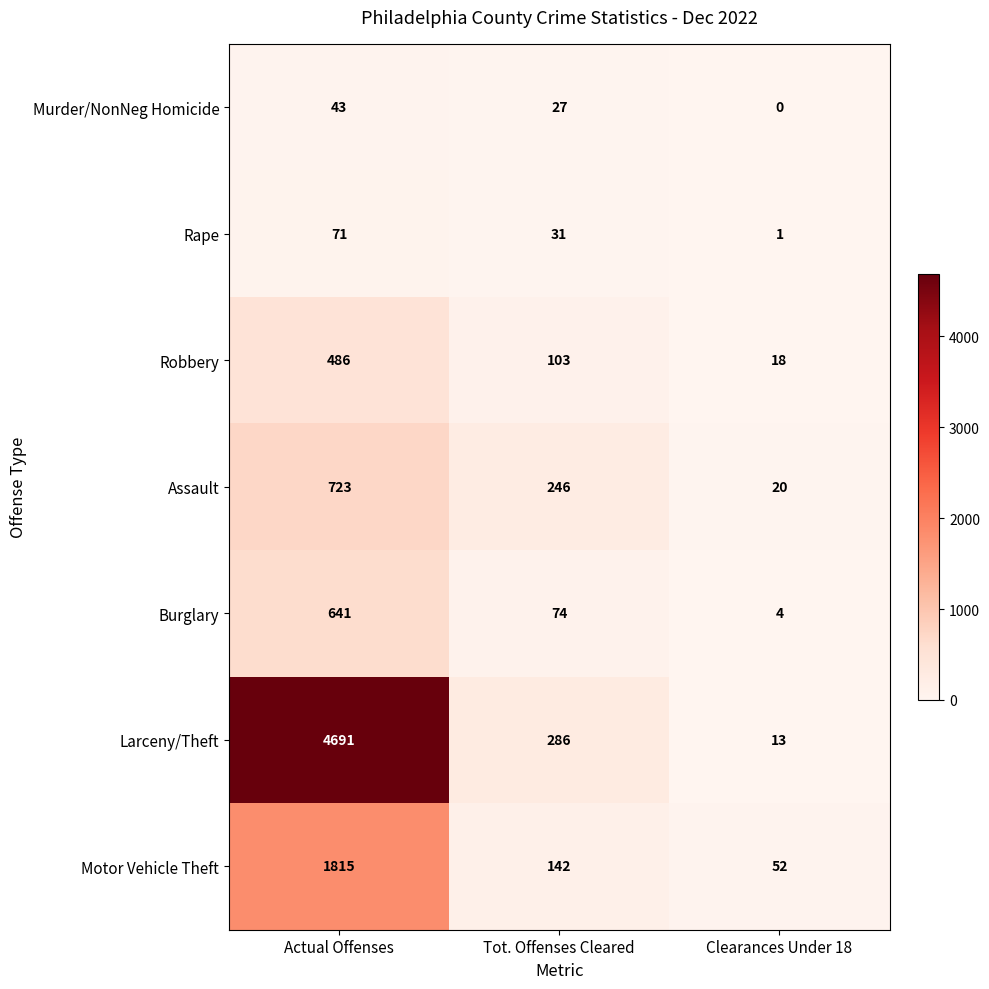

What is the lowest value of the Robbery series?

18